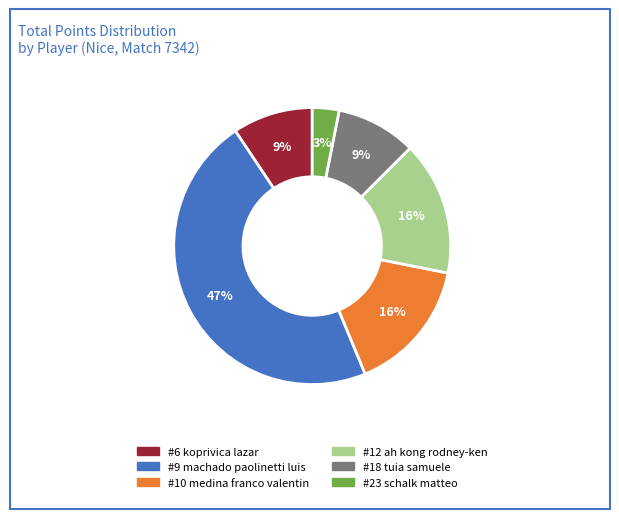

To the nearest percent, what is the difference between the largest and smallest slice percentages?

44%